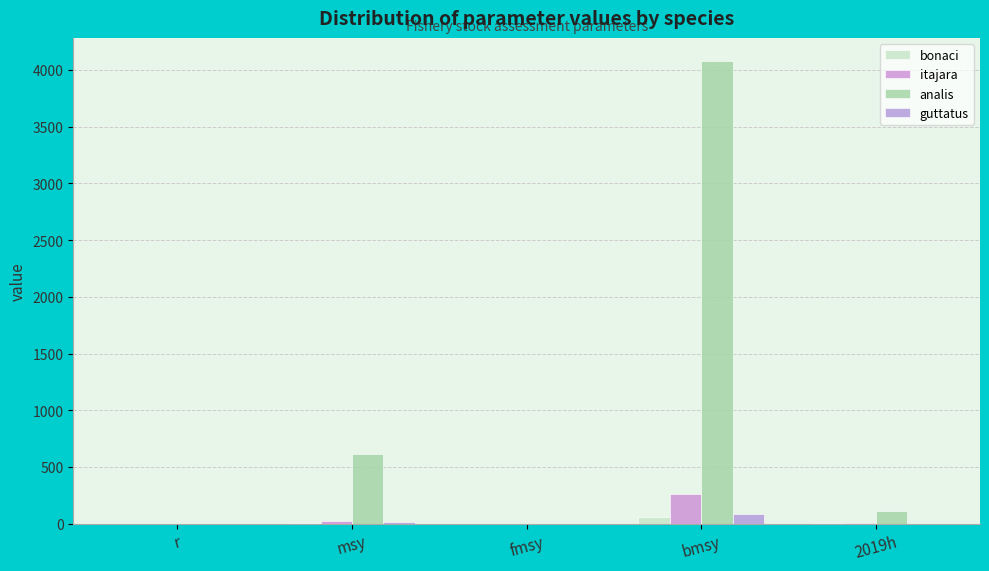

At how many categories does at least one series exceed 2060?

1